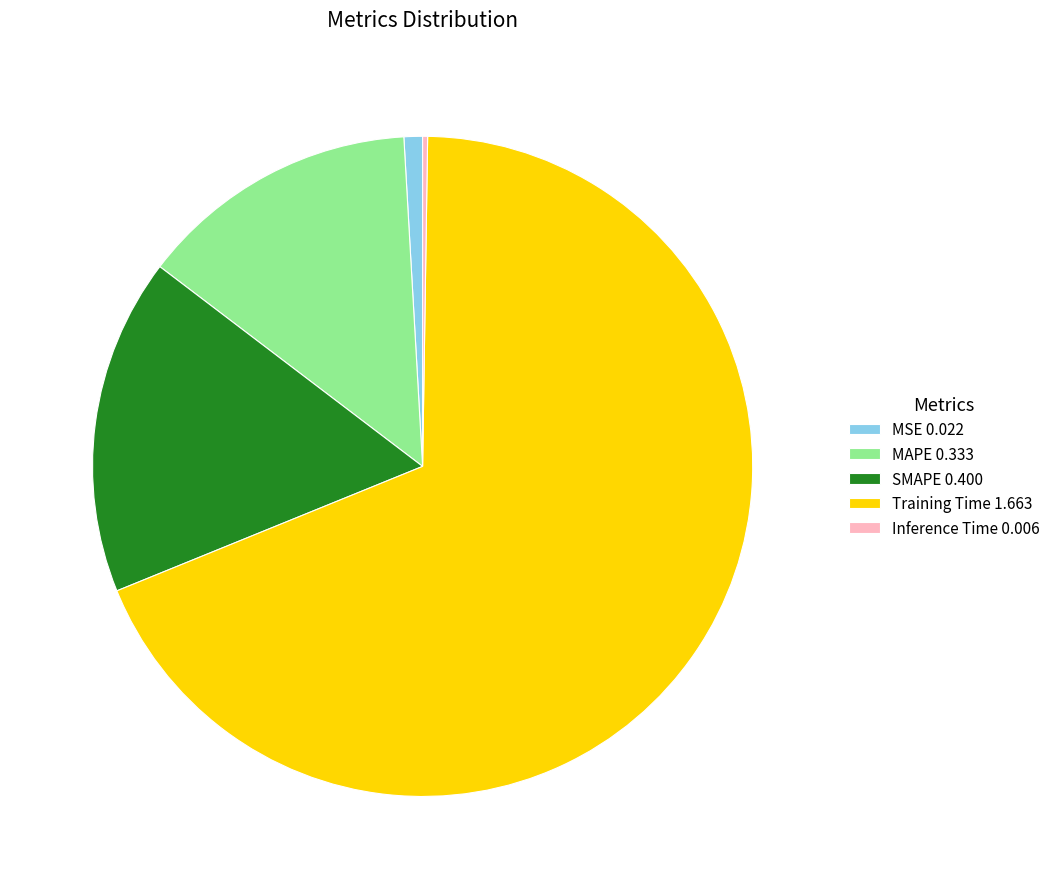

Which slice is the largest?

Training Time